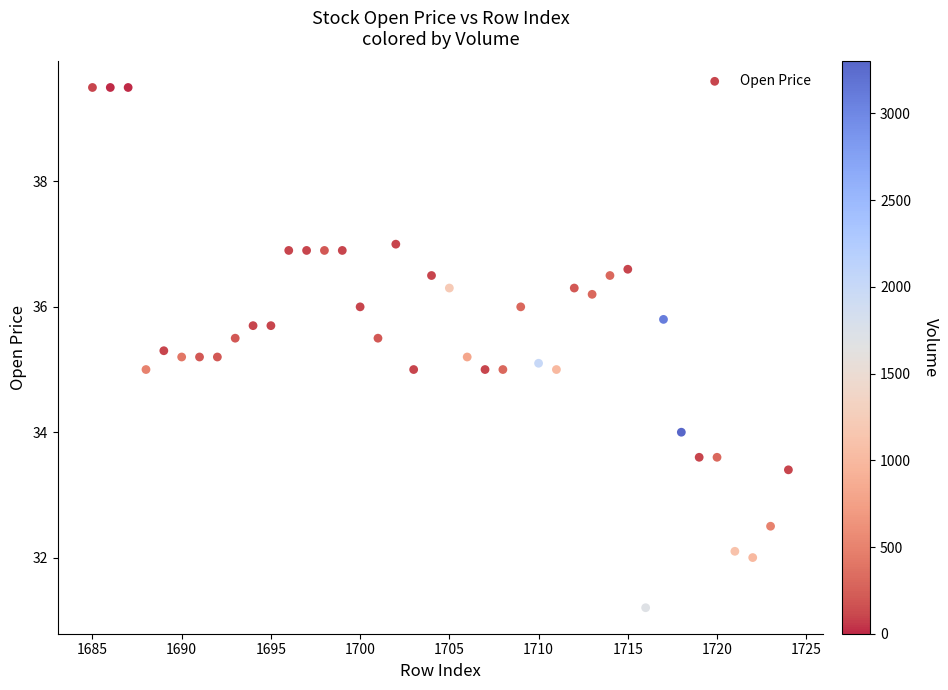

What is the range of X values (max minus min)?

39.0